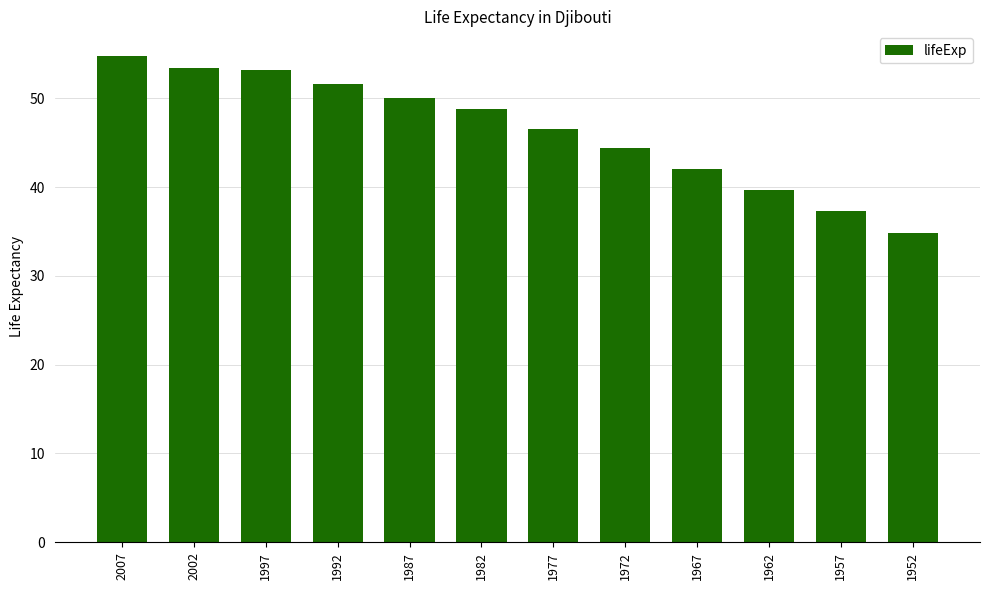

What is the sum of the values at 1982 and 1972?

93.2